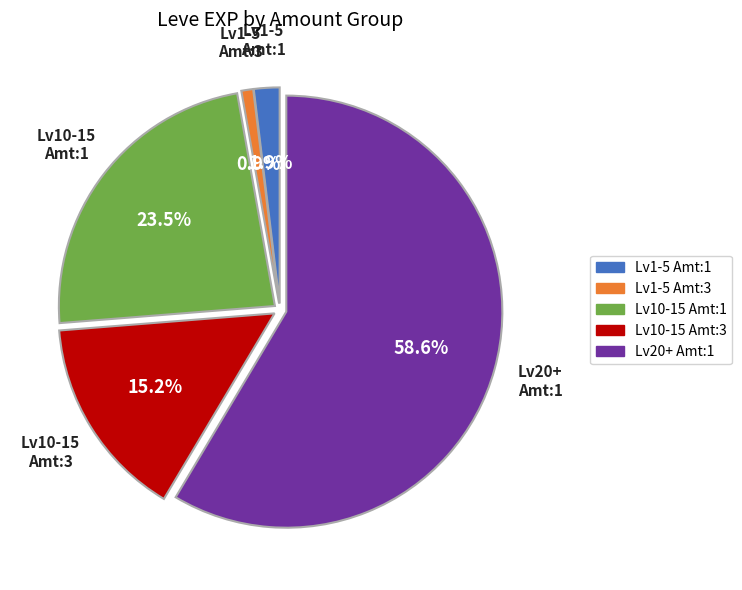

How many segments does this pie chart have?

5